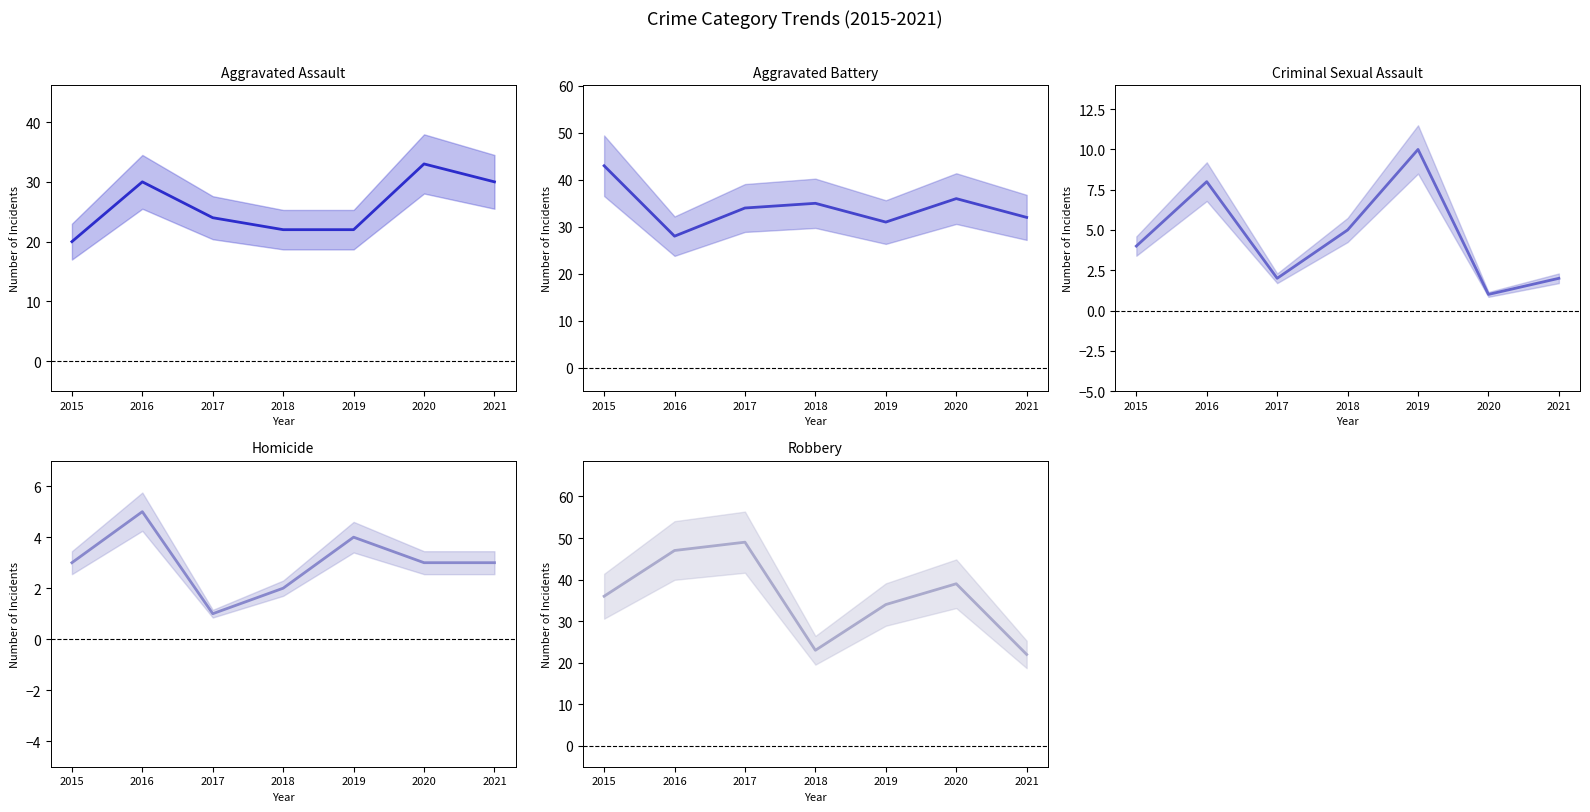

What is the difference between the maximum and second lowest values in the Robbery series?

26